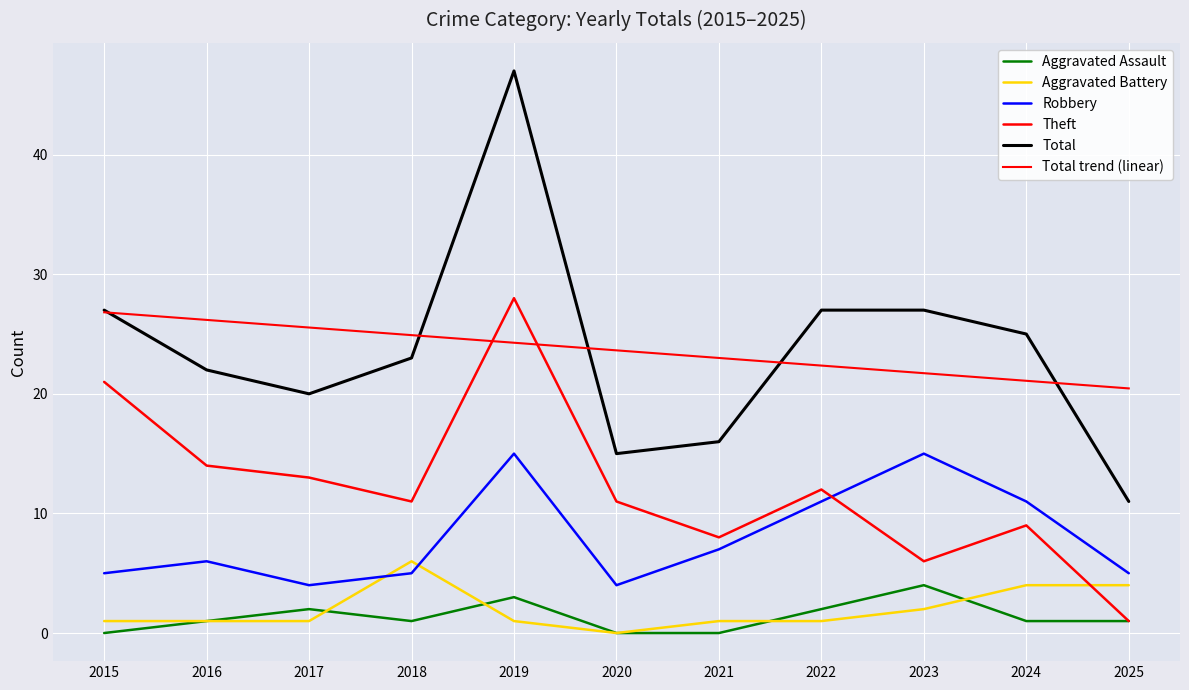

Reading left to right, what are all the values shown in this chart?

Aggravated Assault: 2015=0.0	2016=1.0	2017=2.0	2018=1.0	2019=3.0	2020=0.0	2021=0.0	2022=2.0	2023=4.0	2024=1.0	2025=1.0
Aggravated Battery: 2015=1.0	2016=1.0	2017=1.0	2018=6.0	2019=1.0	2020=0.0	2021=1.0	2022=1.0	2023=2.0	2024=4.0	2025=4.0
Robbery: 2015=5.0	2016=6.0	2017=4.0	2018=5.0	2019=15.0	2020=4.0	2021=7.0	2022=11.0	2023=15.0	2024=11.0	2025=5.0
Theft: 2015=21.0	2016=14.0	2017=13.0	2018=11.0	2019=28.0	2020=11.0	2021=8.0	2022=12.0	2023=6.0	2024=9.0	2025=1.0
Total: 2015=27.0	2016=22.0	2017=20.0	2018=23.0	2019=47.0	2020=15.0	2021=16.0	2022=27.0	2023=27.0	2024=25.0	2025=11.0
Total trend (linear): 2015=26.8	2016=26.2	2017=25.5	2018=24.9	2019=24.3	2020=23.6	2021=23.0	2022=22.4	2023=21.7	2024=21.1	2025=20.5